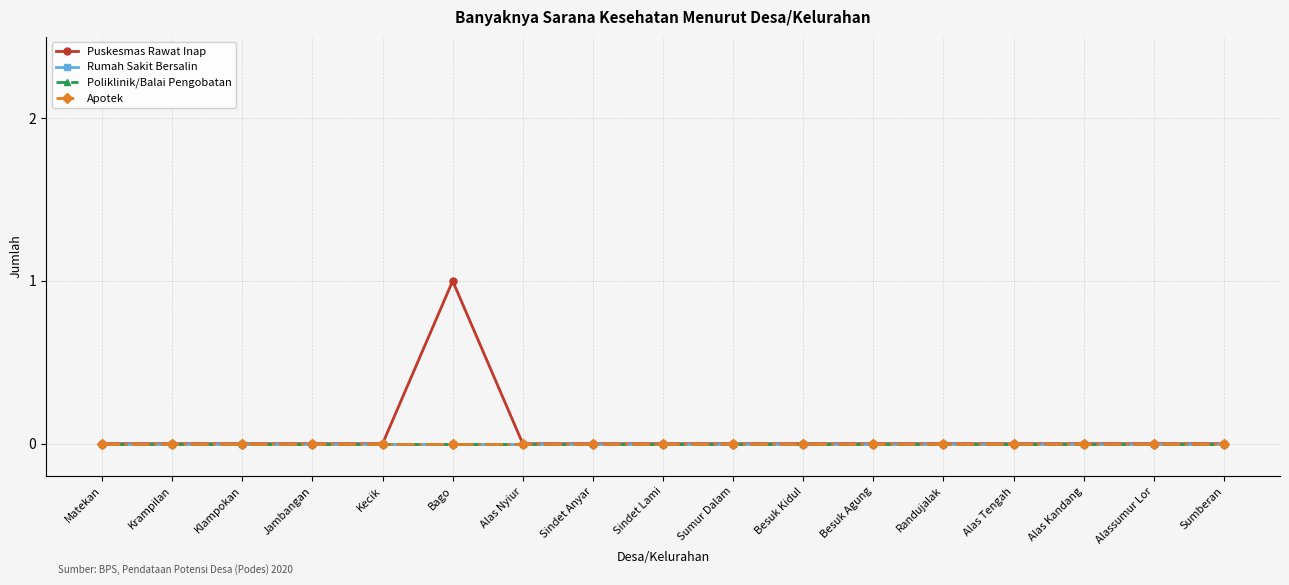

Reading left to right, what are all the values shown in this chart?

Puskesmas Rawat Inap: Matekan=0	Krampilan=0	Klampokan=0	Jambangan=0	Kecik=0	Bago=1	Alas Nyiur=0	Sindet Anyar=0	Sindet Lami=0	Sumur Dalam=0	Besuk Kidul=0	Besuk Agung=0	Randujalak=0	Alas Tengah=0	Alas Kandang=0	Alassumur Lor=0	Sumberan=0
Rumah Sakit Bersalin: Matekan=0	Krampilan=0	Klampokan=0	Jambangan=0	Kecik=0	Bago=0	Alas Nyiur=0	Sindet Anyar=0	Sindet Lami=0	Sumur Dalam=0	Besuk Kidul=0	Besuk Agung=0	Randujalak=0	Alas Tengah=0	Alas Kandang=0	Alassumur Lor=0	Sumberan=0
Poliklinik/Balai Pengobatan: Matekan=0	Krampilan=0	Klampokan=0	Jambangan=0	Kecik=0	Bago=0	Alas Nyiur=0	Sindet Anyar=0	Sindet Lami=0	Sumur Dalam=0	Besuk Kidul=0	Besuk Agung=0	Randujalak=0	Alas Tengah=0	Alas Kandang=0	Alassumur Lor=0	Sumberan=0
Apotek: Matekan=0	Krampilan=0	Klampokan=0	Jambangan=0	Kecik=0	Bago=0	Alas Nyiur=0	Sindet Anyar=0	Sindet Lami=0	Sumur Dalam=0	Besuk Kidul=0	Besuk Agung=0	Randujalak=0	Alas Tengah=0	Alas Kandang=0	Alassumur Lor=0	Sumberan=0